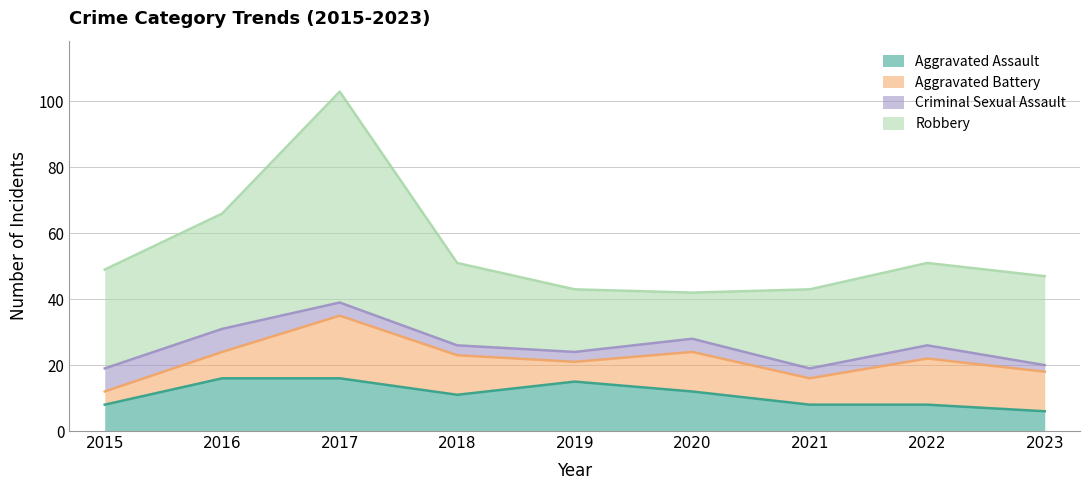

Does the chart have visible grid lines?

Yes